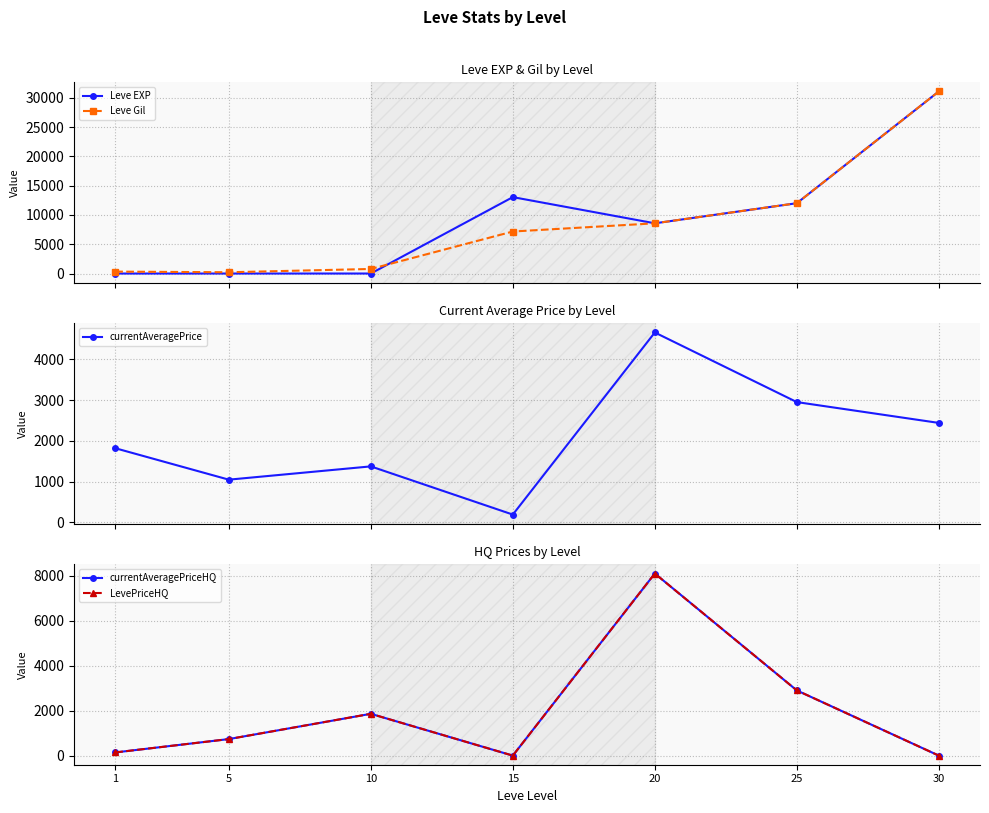

Between which two adjacent categories do Leve EXP and Leve Gil first intersect?

10 and 15